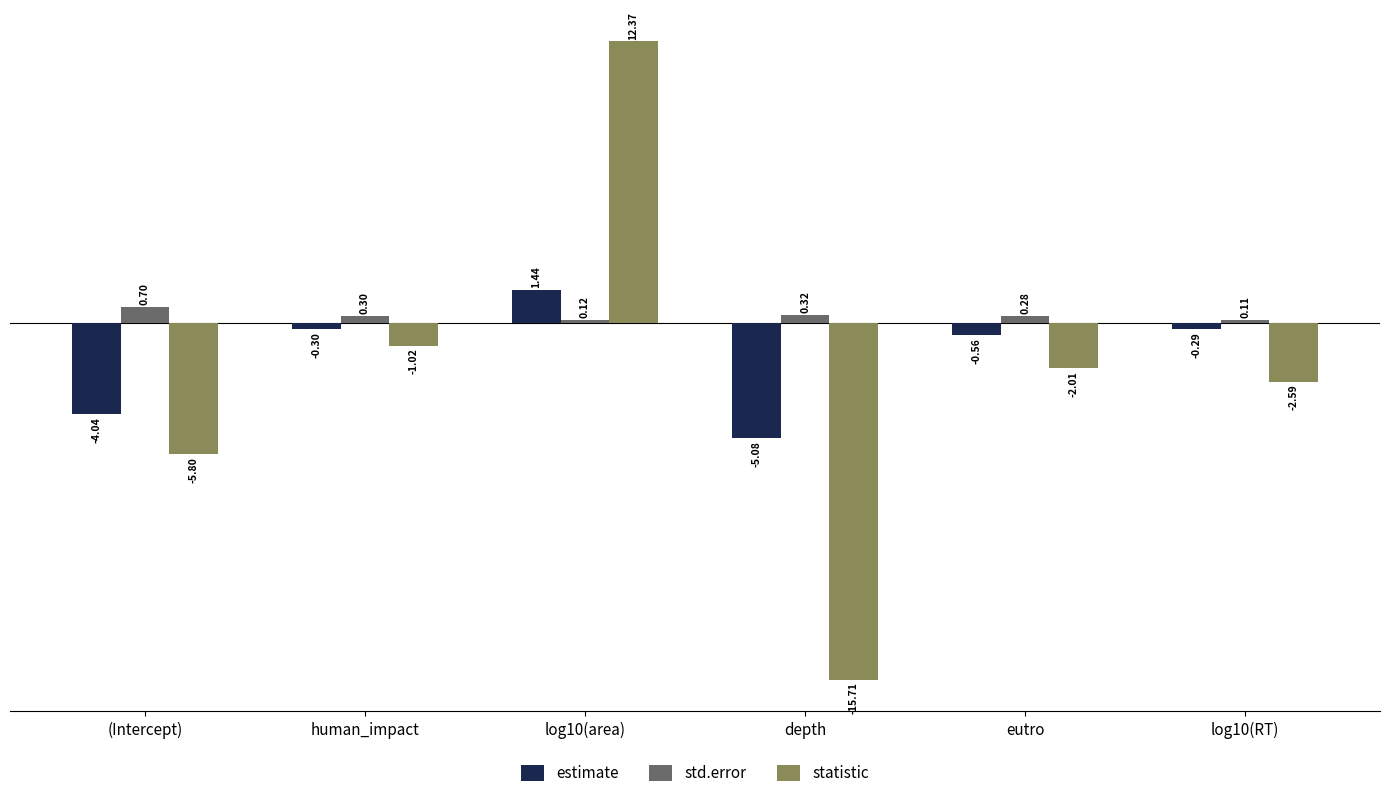

Which series has the largest total across all categories?

std.error